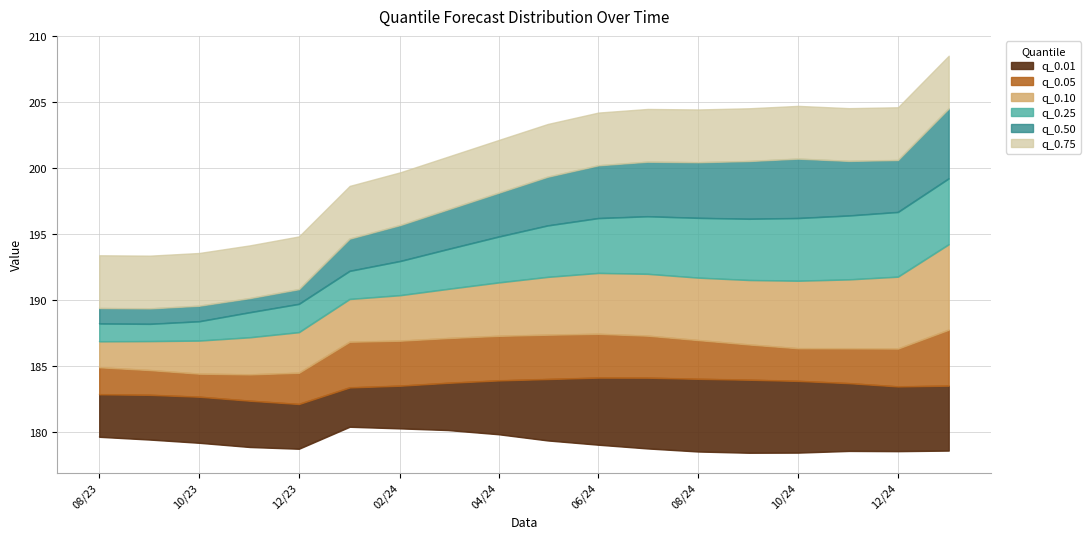

Does the chart display data point markers on the line(s)?

No